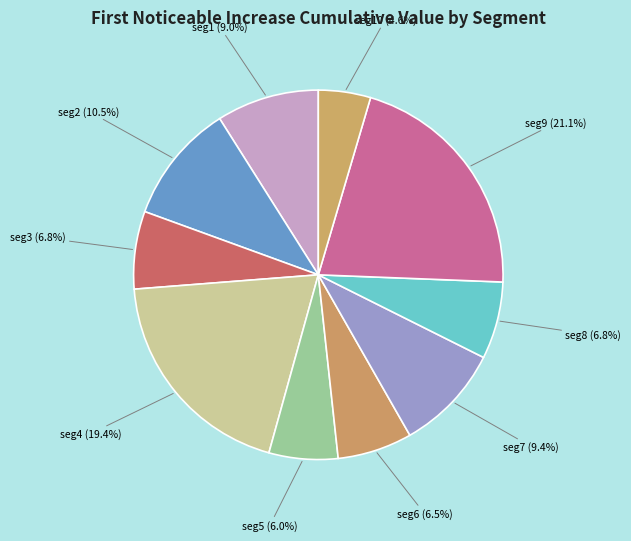

Which category has the biggest portion of the pie?

signal segment 9